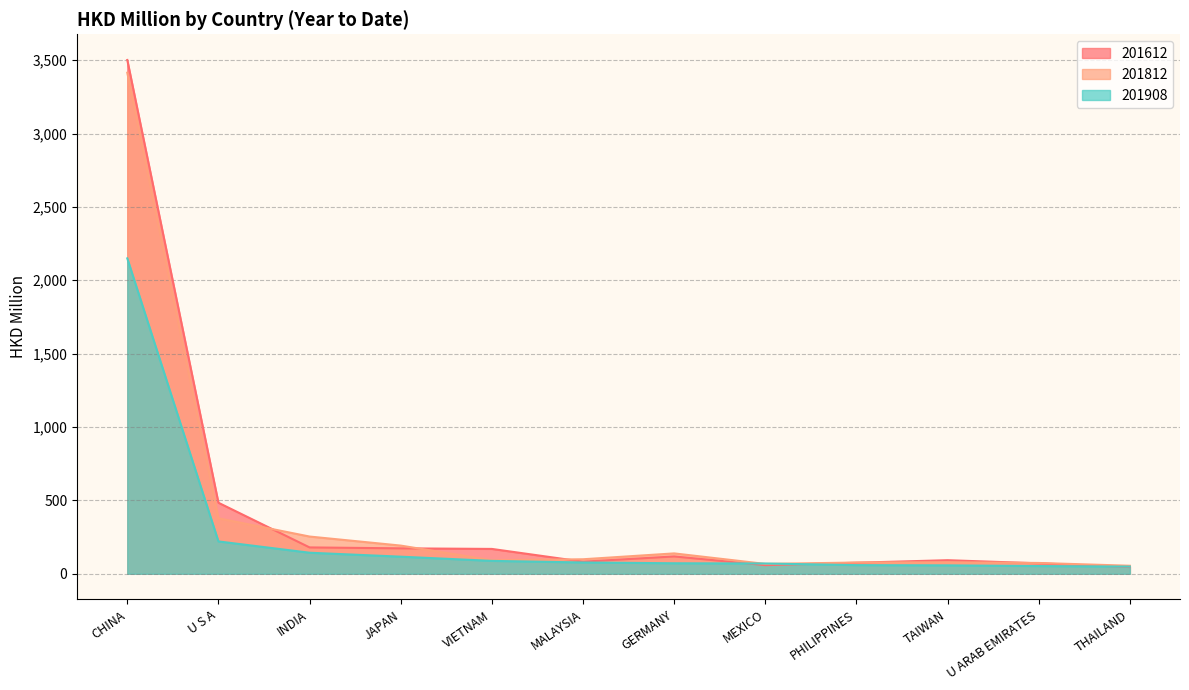

At which label does 201812 reach its peak?

CHINA